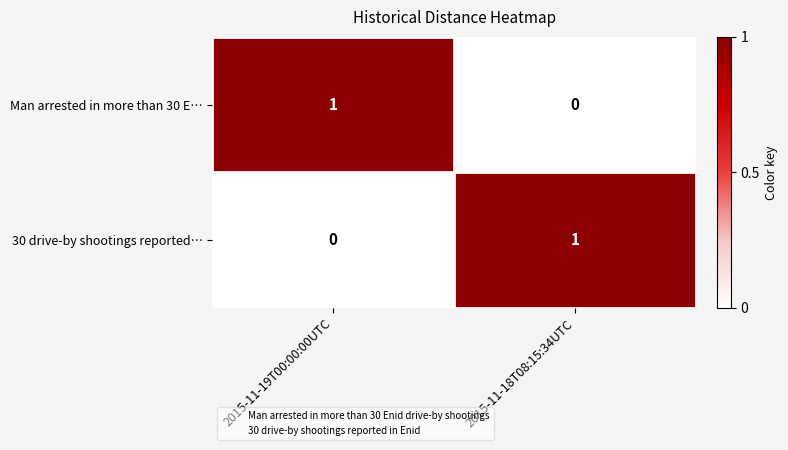

How many distinct data groups are displayed?

2